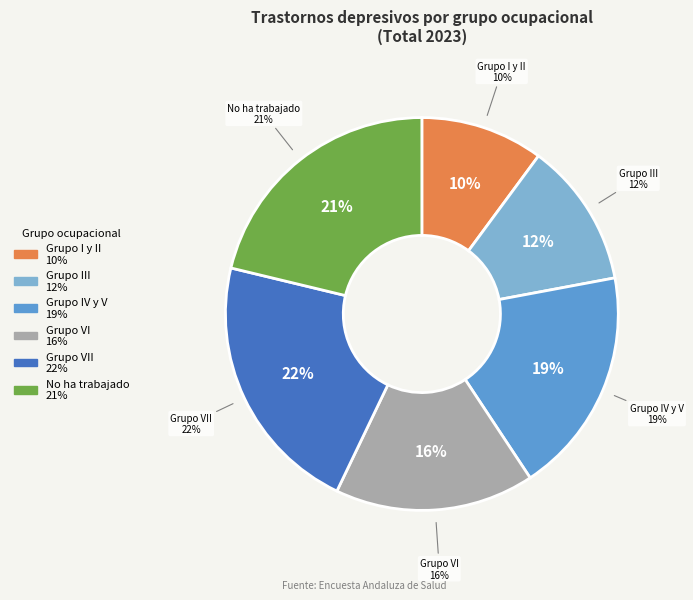

Which category has the smallest portion of the pie?

Grupo I y II